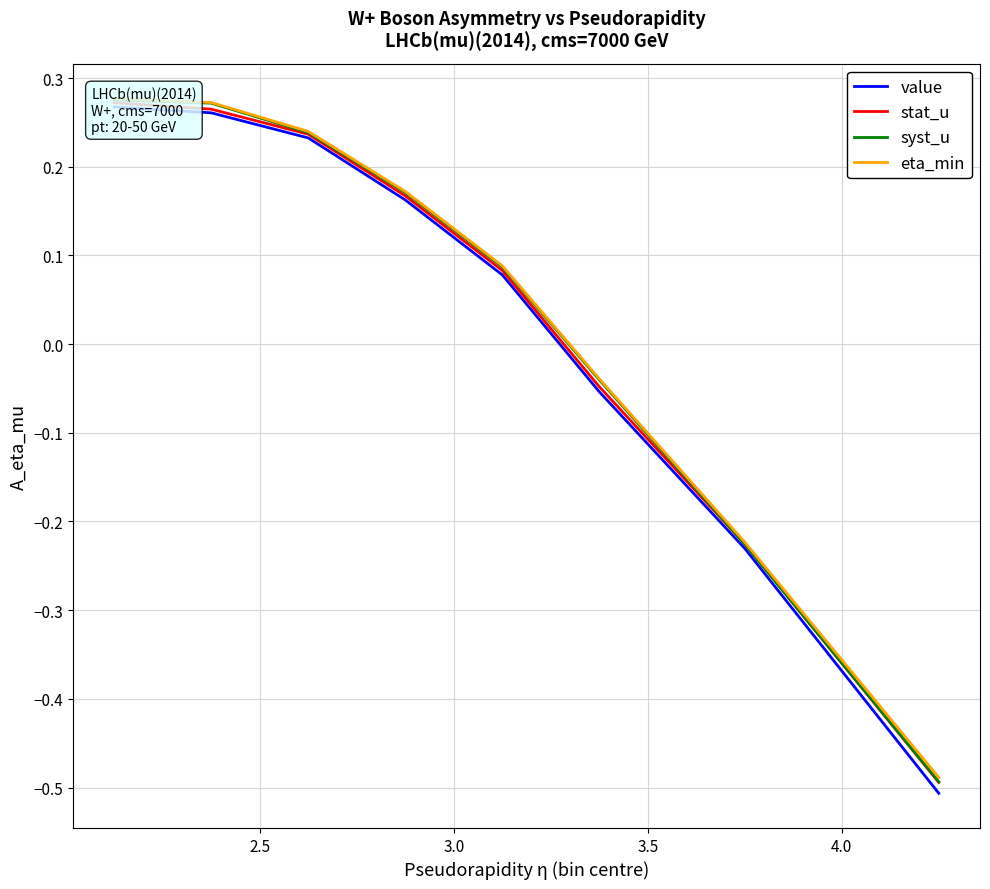

Is it true that eta_min equals 0.3 at 2.5?

True